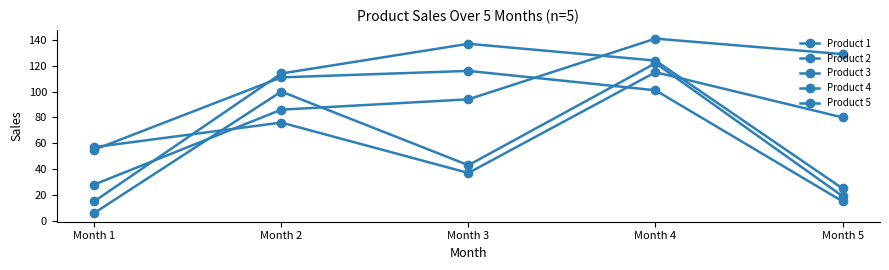

True or false: Product 3 has more than 2 interior local peaks.

False